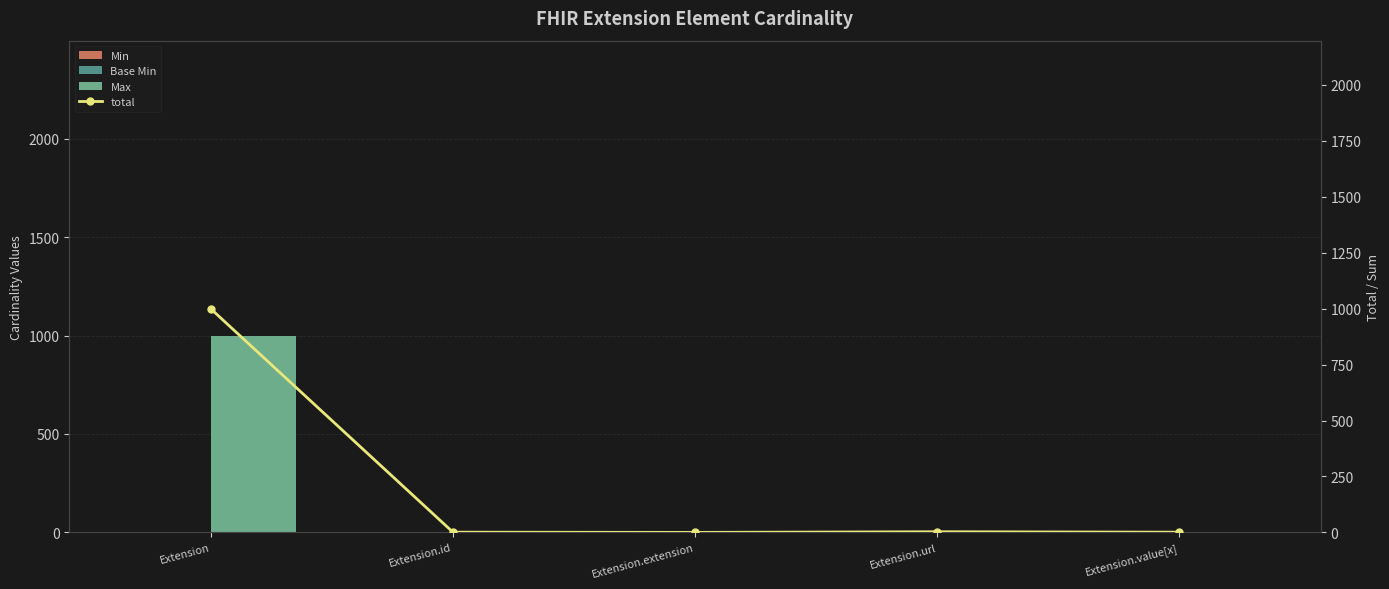

Which series has the largest range (max minus min)?

Max